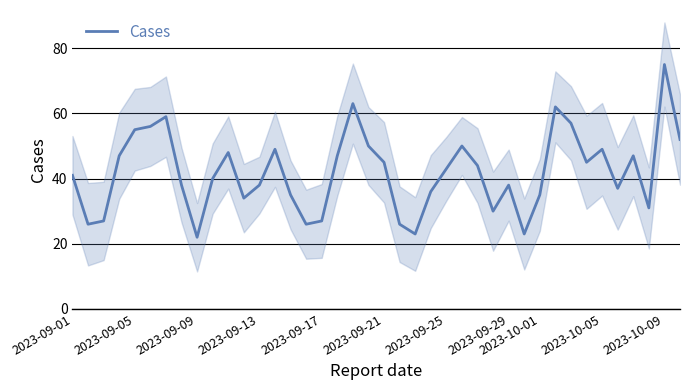

Is it true that Cases equals 78 at 2023-10-05?

False